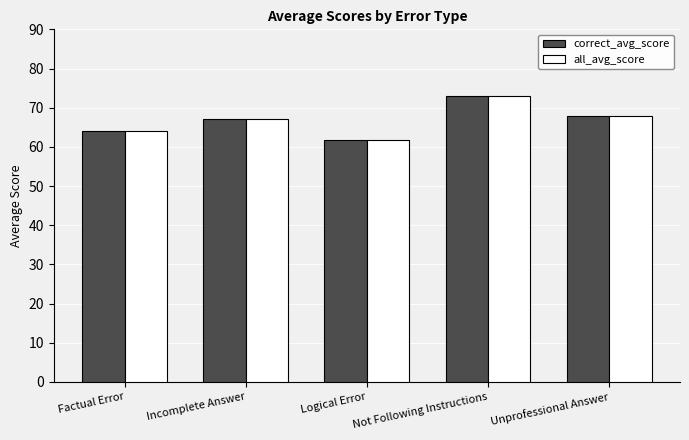

What is the lowest value of the correct_avg_score series?

61.8